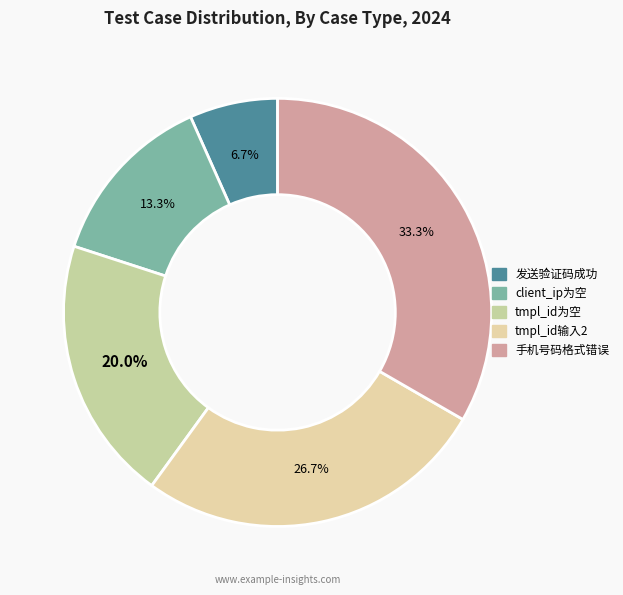

Rank the categories by value from lowest to highest.

发送验证码成功, client_ip为空, tmpl_id为空, tmpl_id输入2, 手机号码格式错误